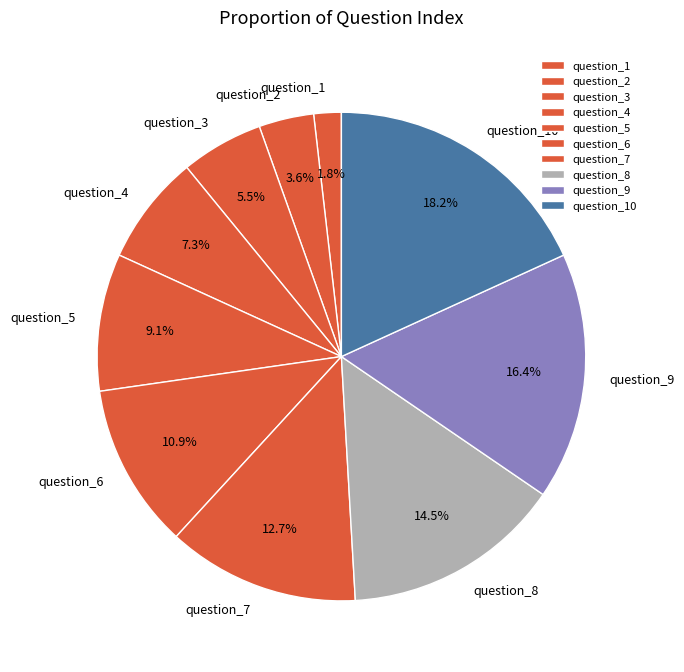

Between question_1 and question_6, which is larger?

question_6